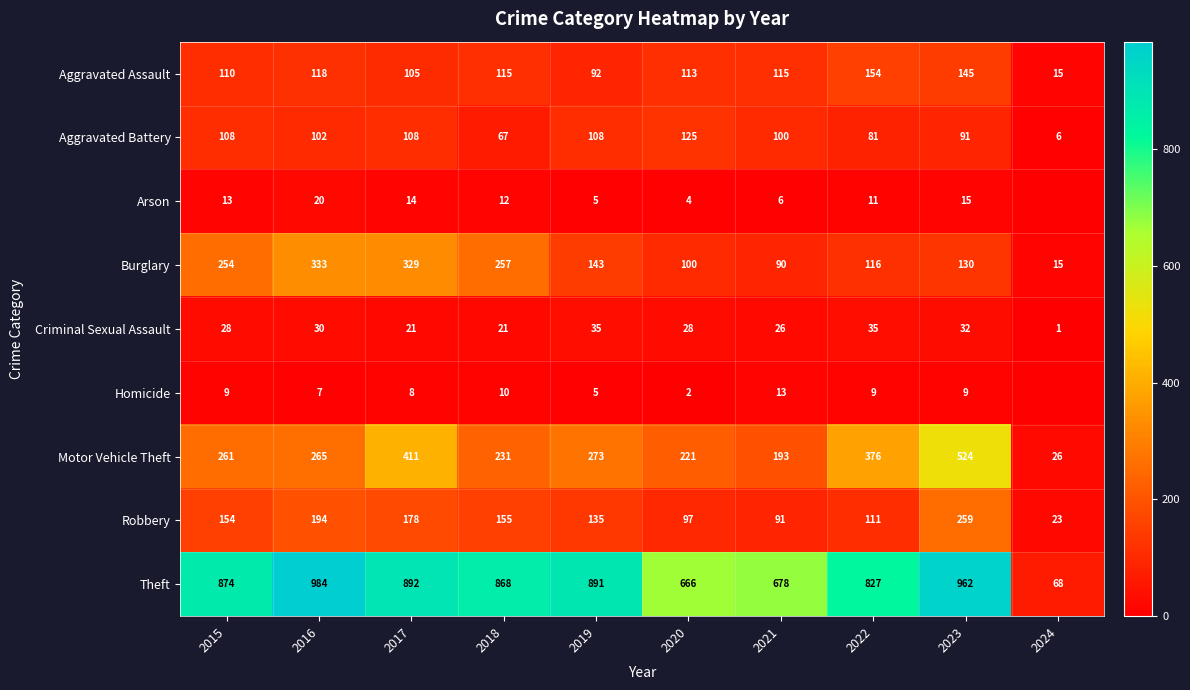

Is the value of Robbery at 2023 greater than the value of Criminal Sexual Assault at 2023?

Yes